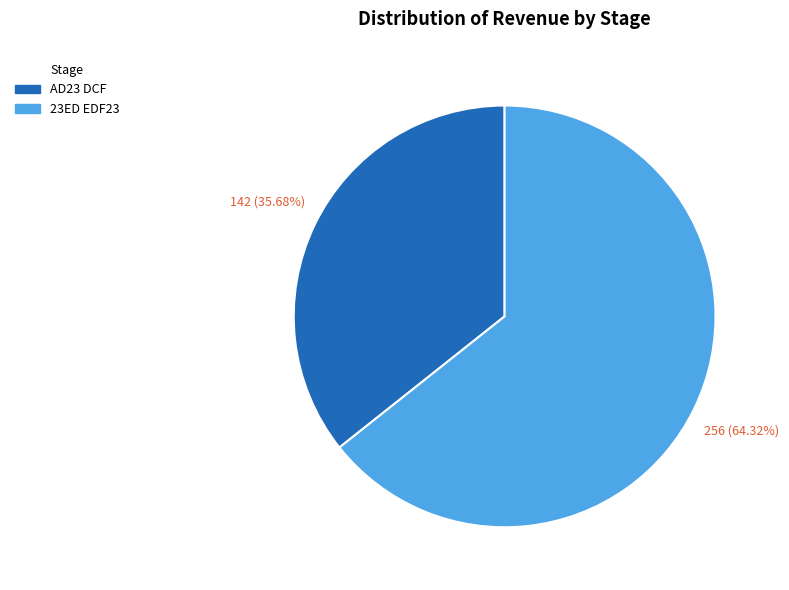

How many slices are in this pie chart?

2